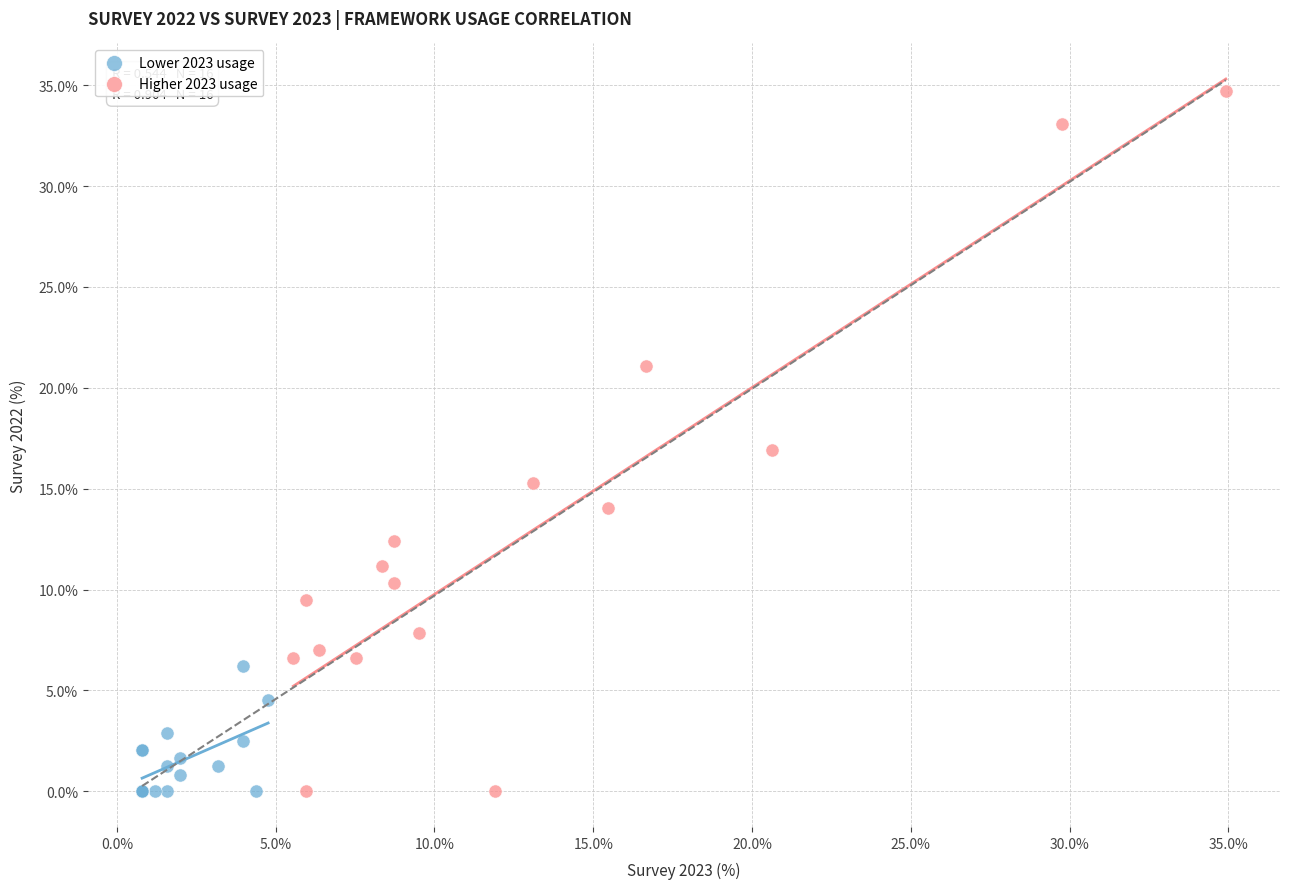

Which series reaches the maximum Y coordinate?

Higher 2023 usage